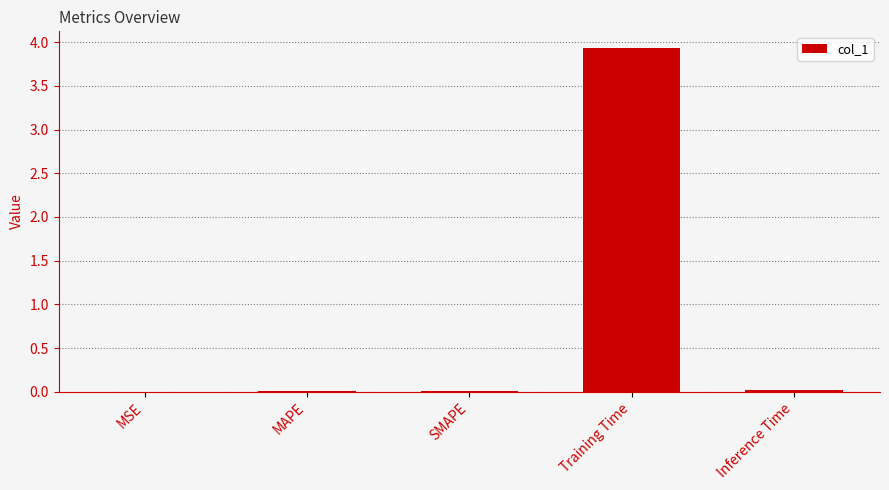

What is the sum of the values at MAPE and Training Time?

3.9